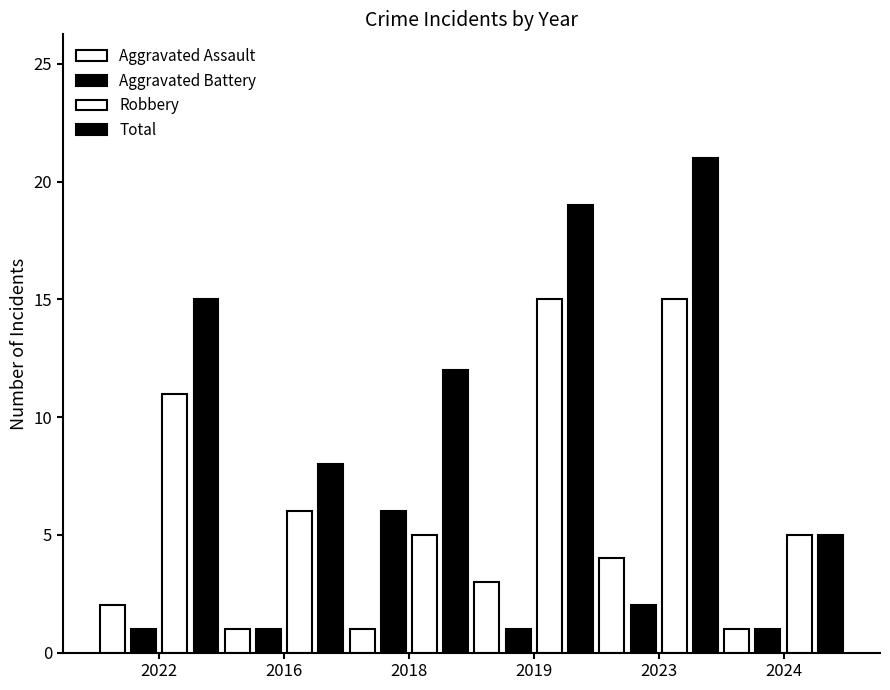

Are the bars horizontal?

No